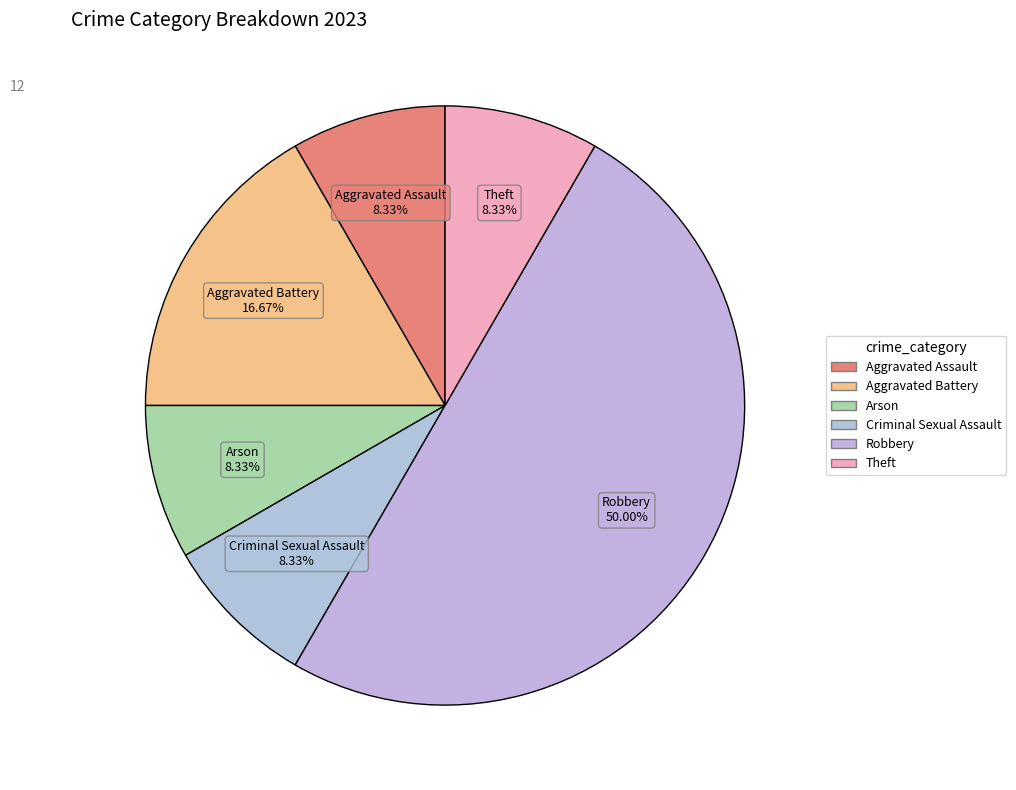

Combined, do Arson and Aggravated Battery account for over 50%?

No